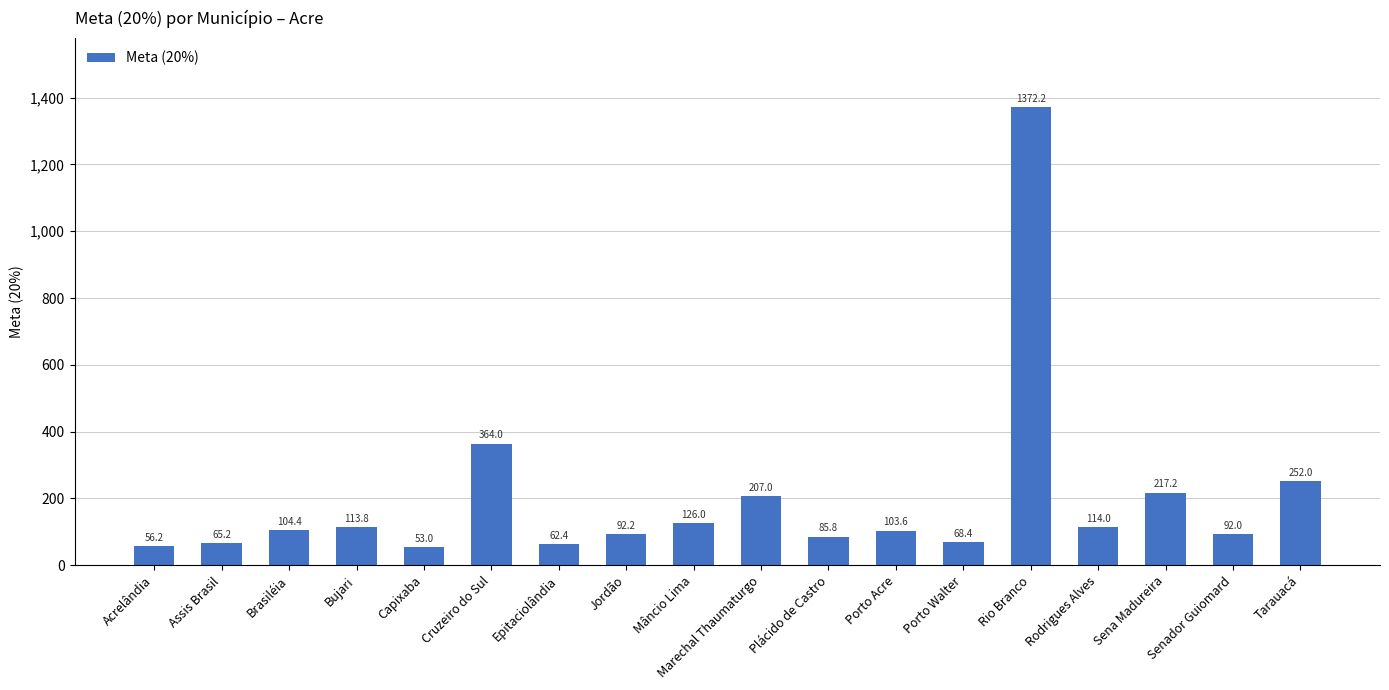

What is the label of the 9th bar from the left?

Mâncio Lima